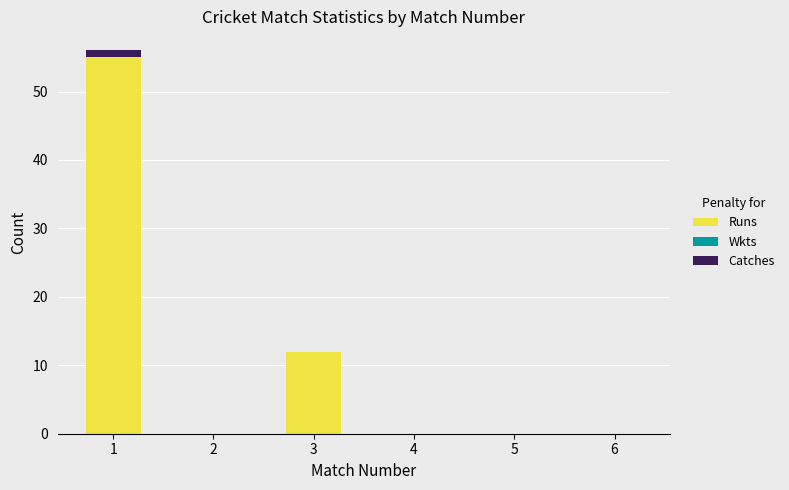

Is it true that Runs equals 20 at 6?

False